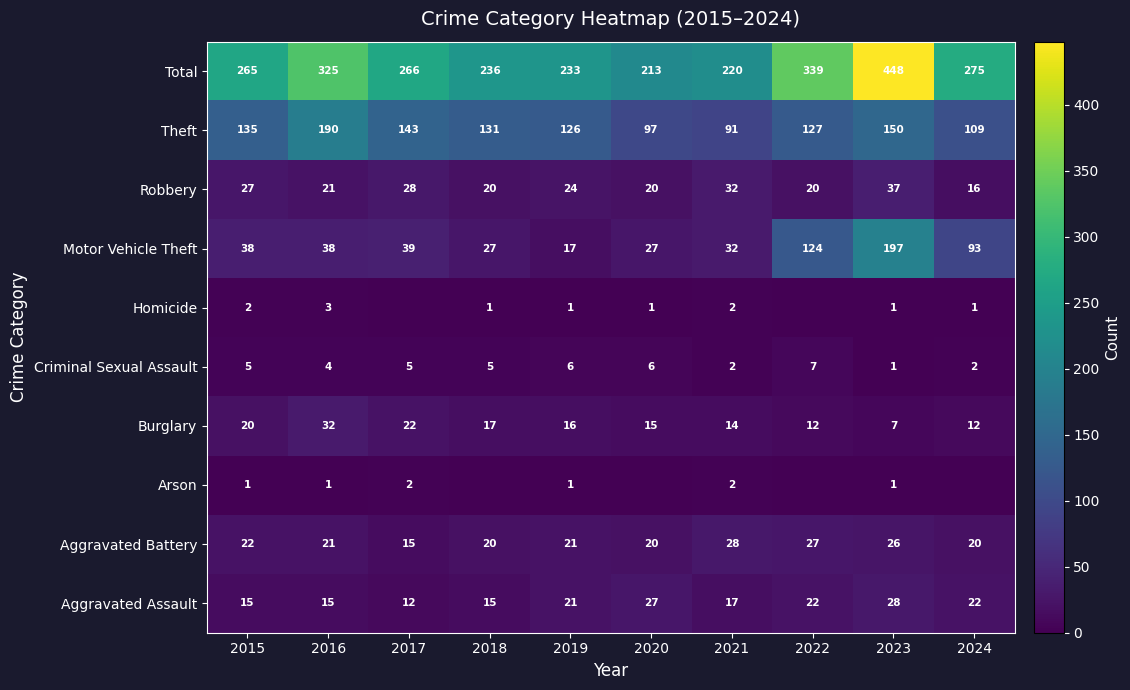

What is the approximate value of Theft at 2019?

126